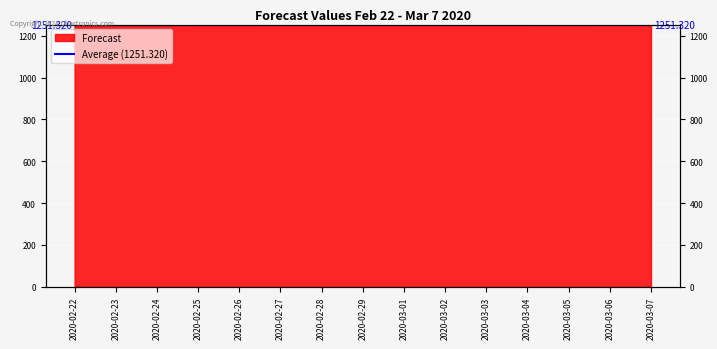

What is the sum of all values?

18769.8